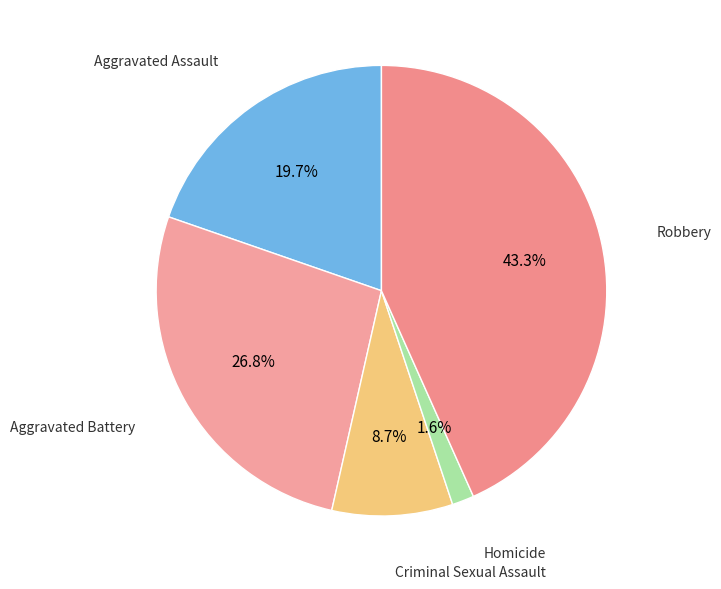

How many segments does this pie chart have?

5